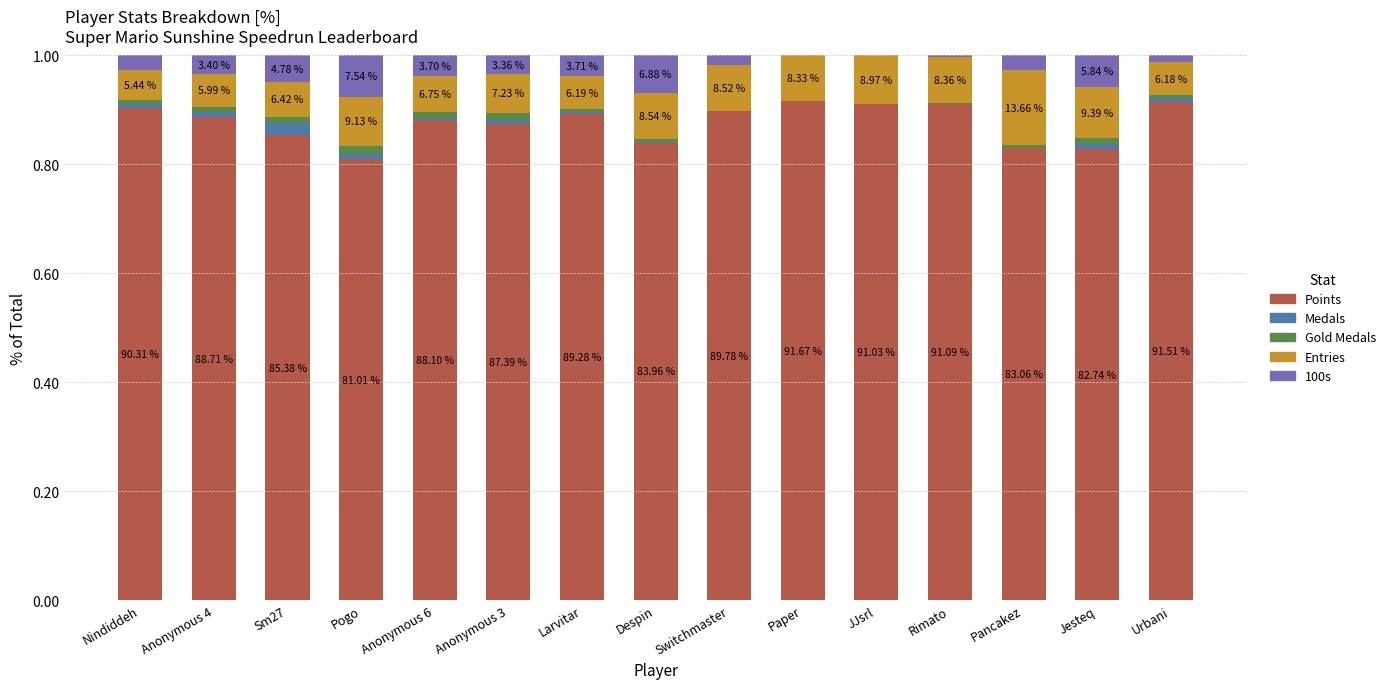

Does the chart contain stacked bars?

Yes